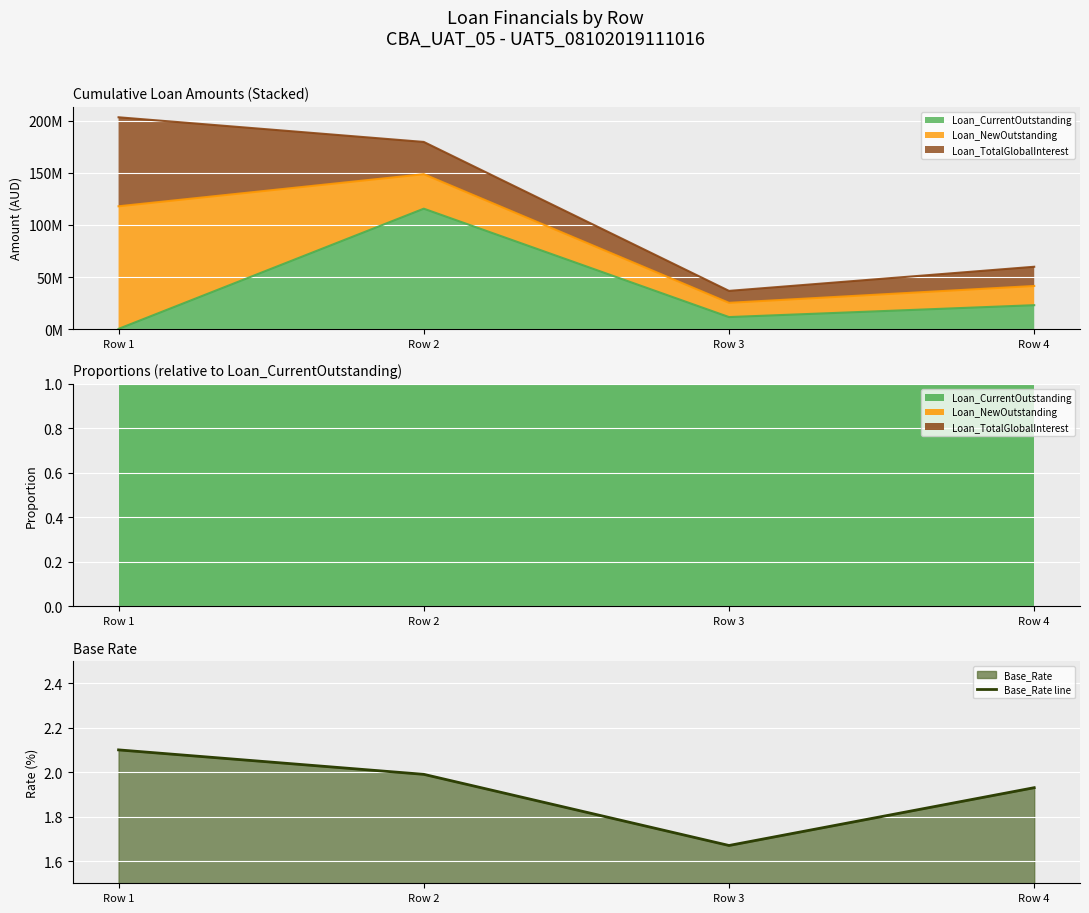

At which label is the value closest to 1?

Row 3